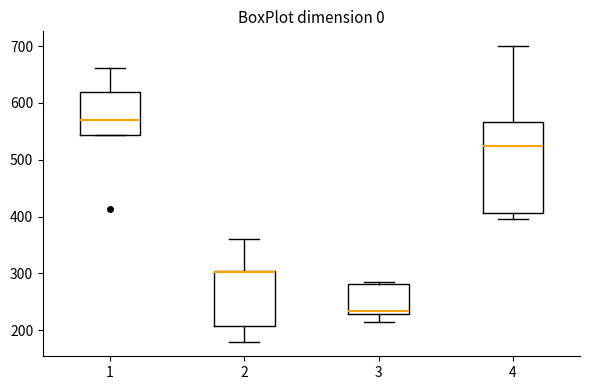

Where does the upper whisker of the box at x = 2 end on the y-axis? The values are not printed on the chart, so give them approximately, as read against the axis.

360